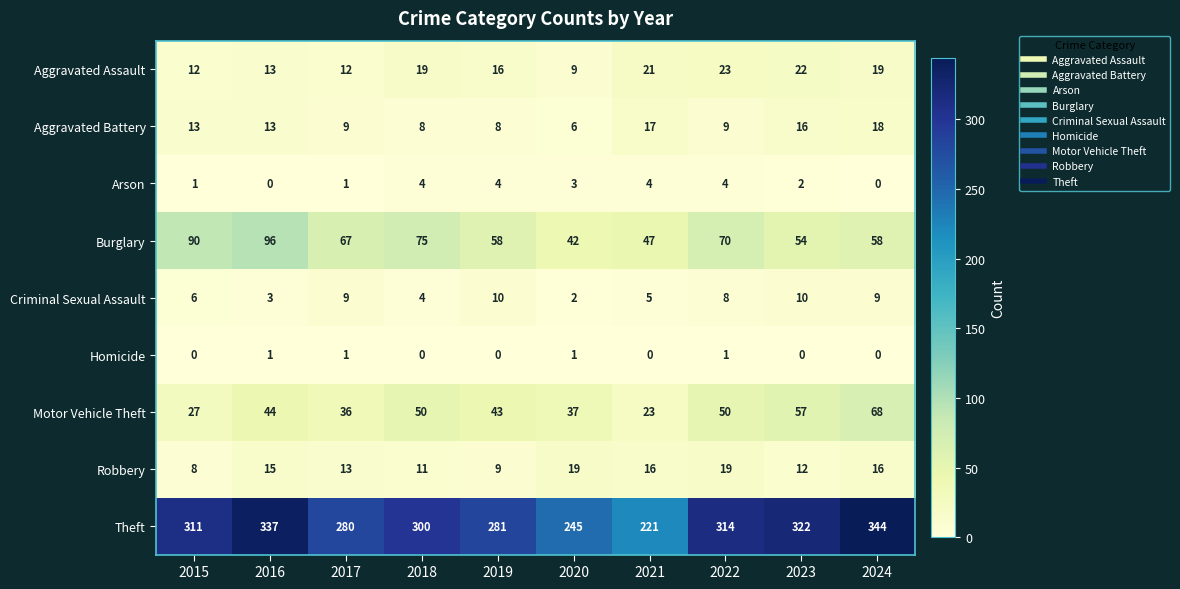

True or false: Arson has a value of 1 at 2017.

True